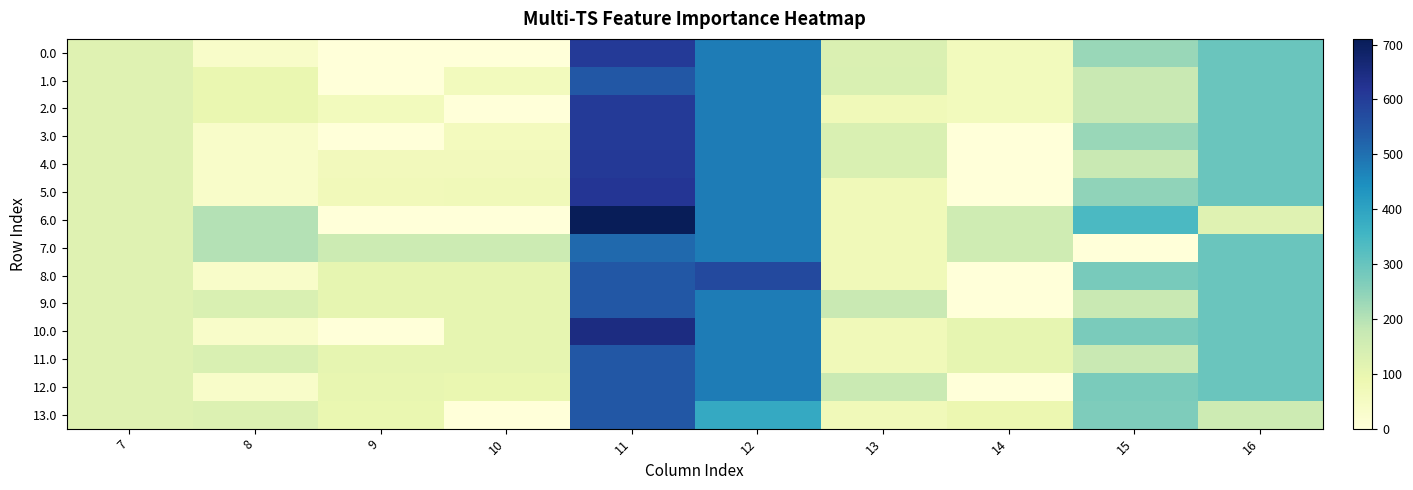

At which category is the sum across all series the highest?

11